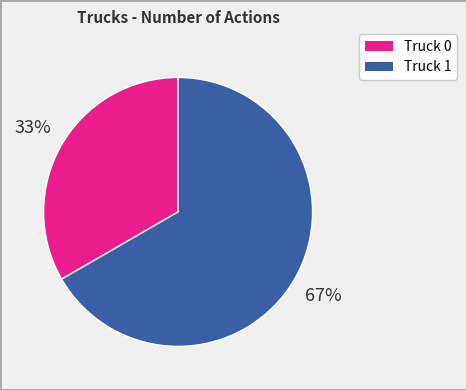

Between Truck 0 and Truck 1, which is larger?

Truck 1